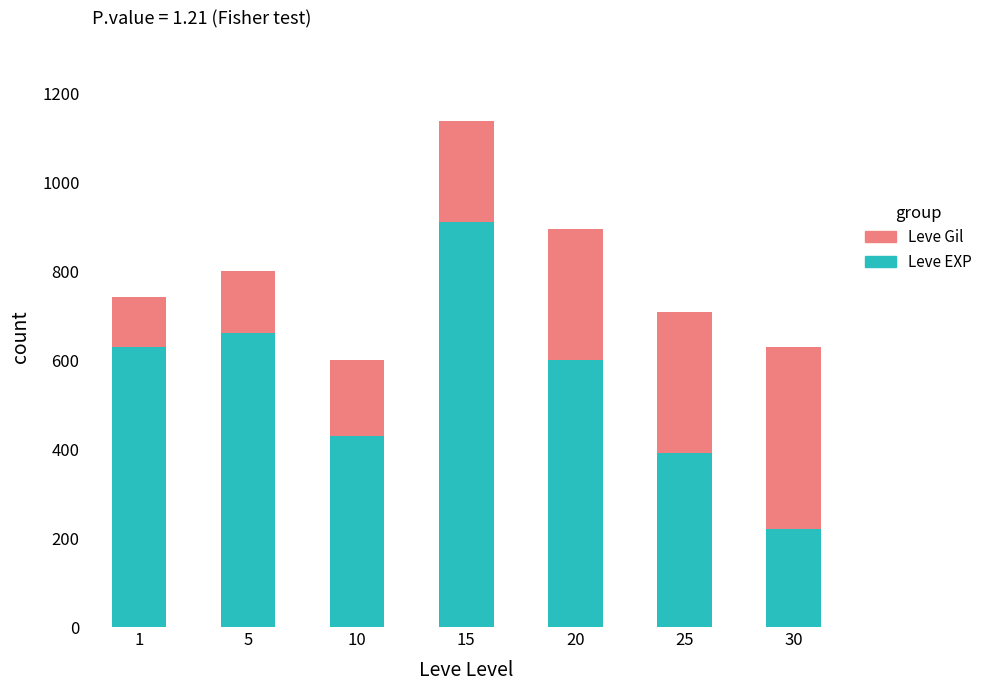

The Leve EXP series shows 430 at 10. True or false?

True